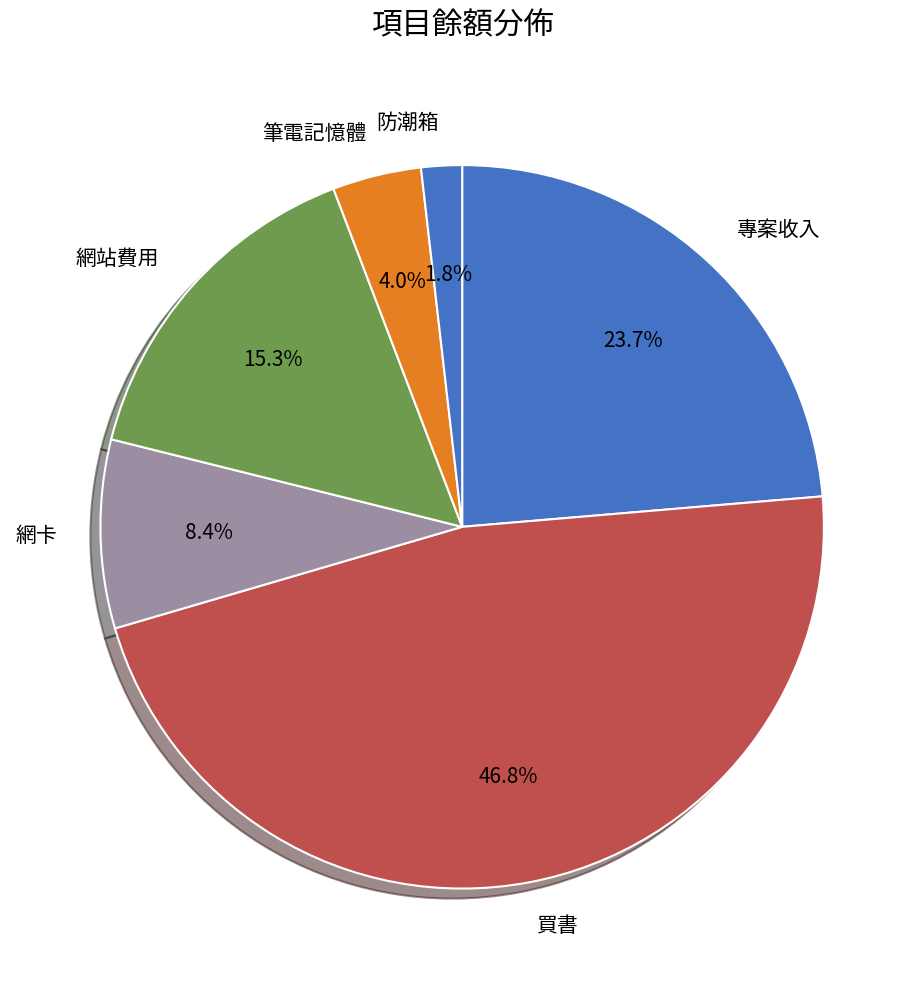

Which slice is the smallest?

防潮箱